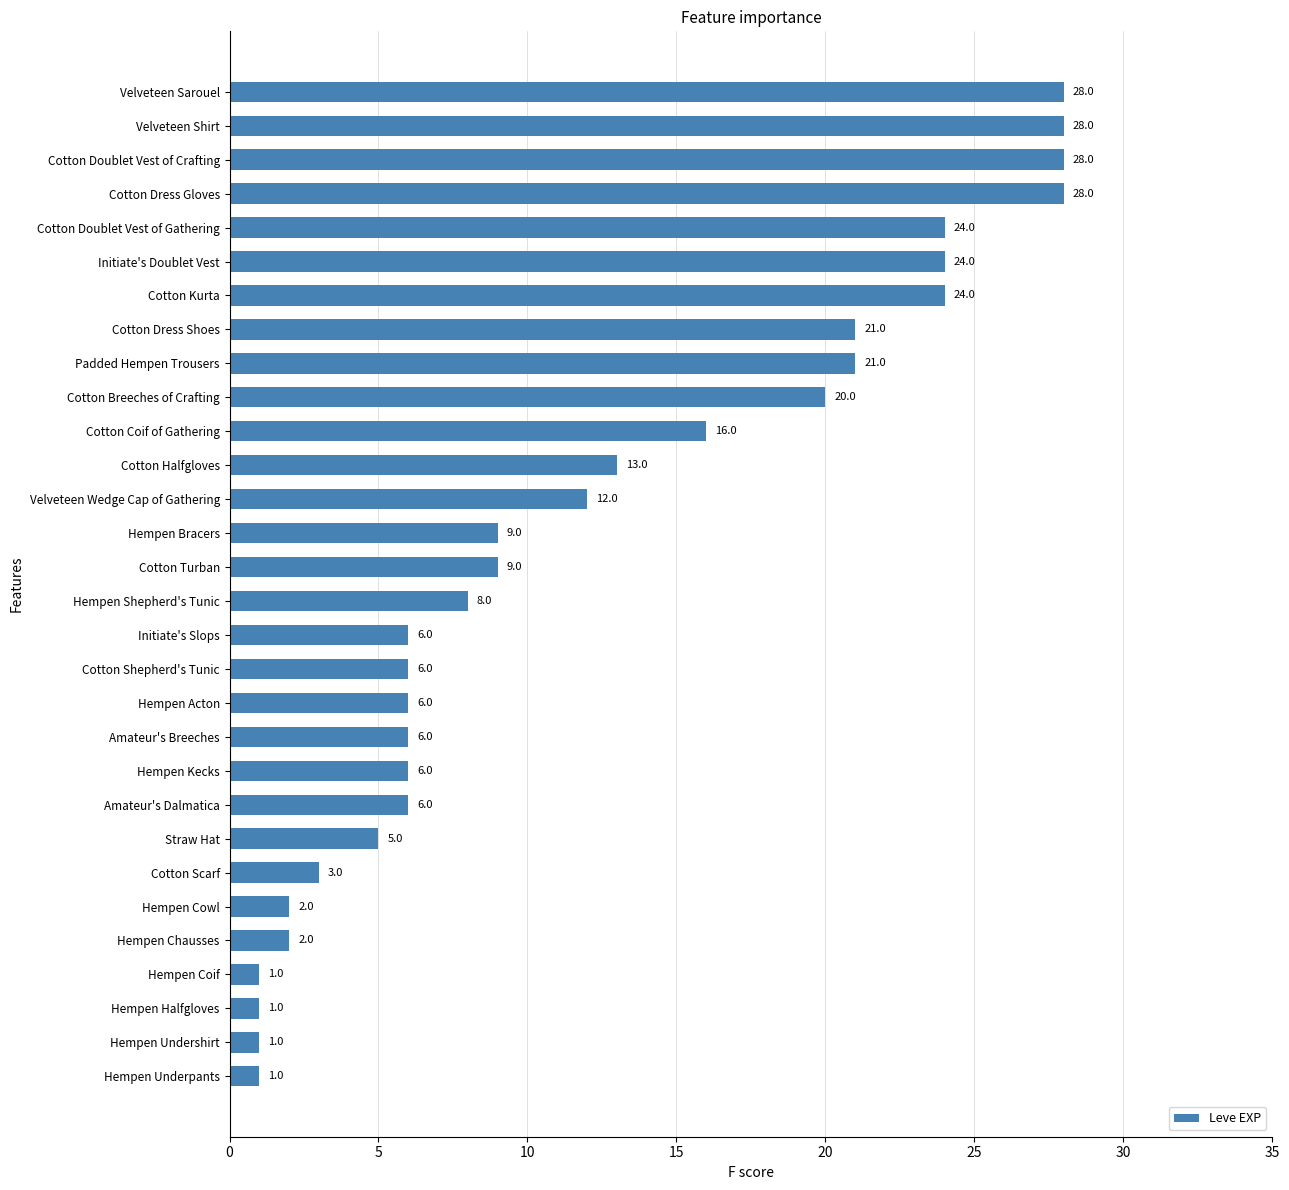

At which label is the value closest to 14?

Cotton Halfgloves